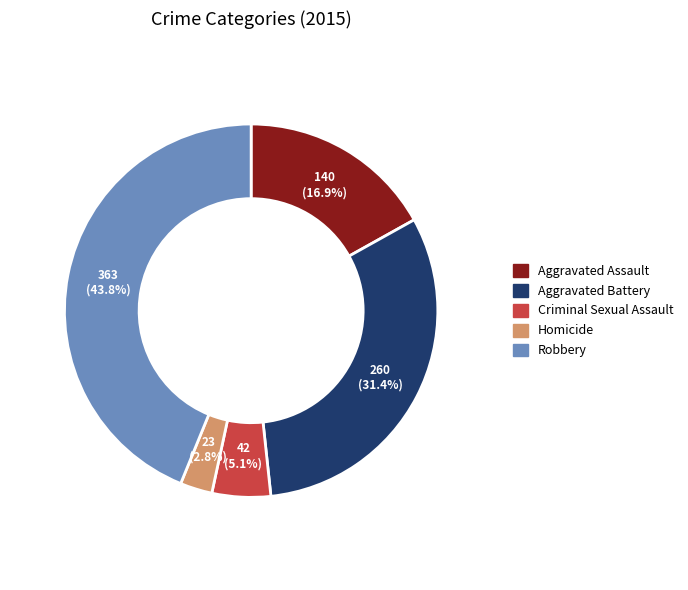

What is the largest slice in the pie chart?

Robbery